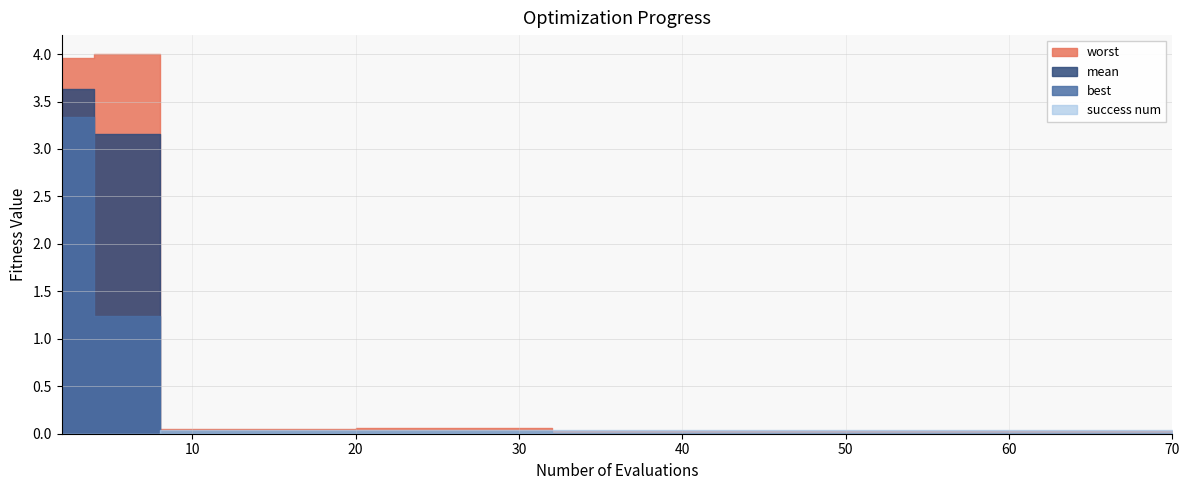

After their last crossing, which series has the higher values: success num or mean?

success num